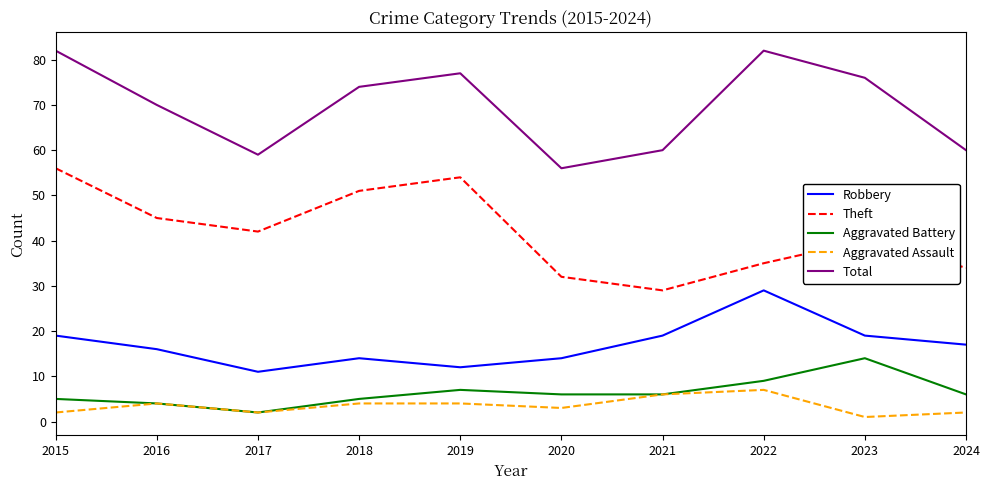

True or false: Theft and Aggravated Assault cross at least once.

False